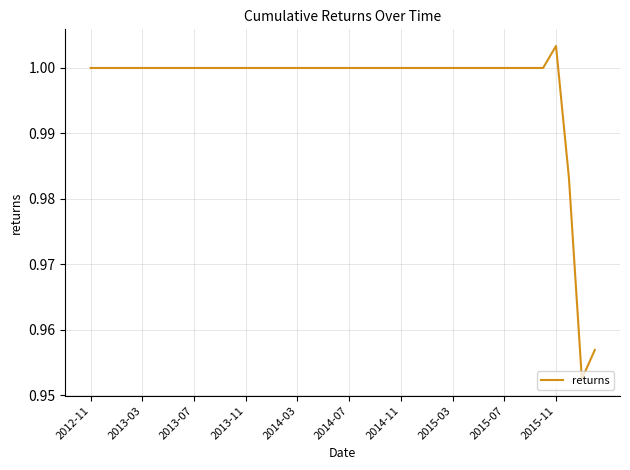

Does the chart display data point markers on the line(s)?

No